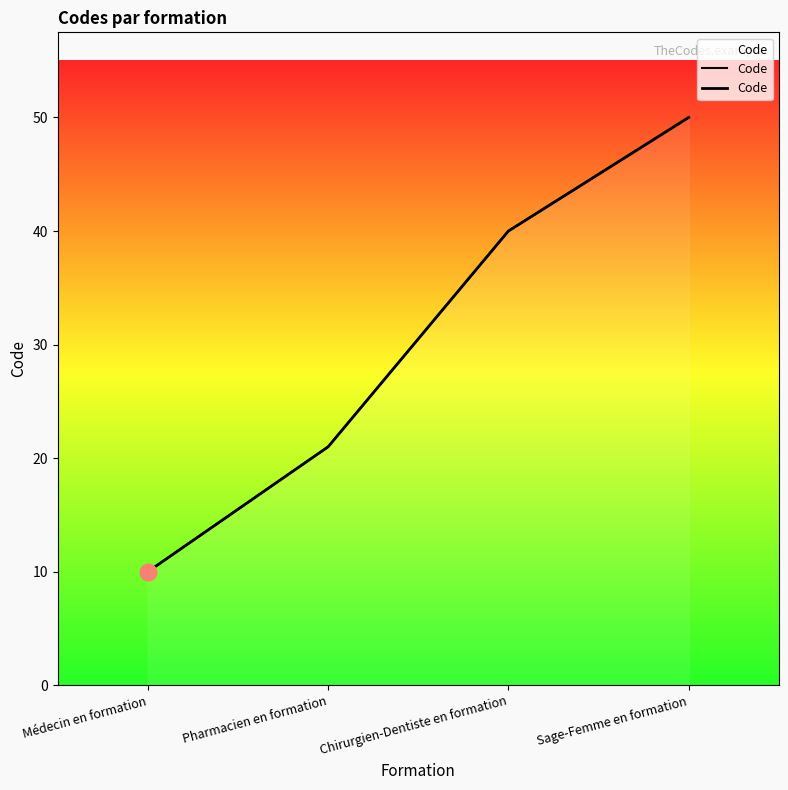

What is the average value?

30